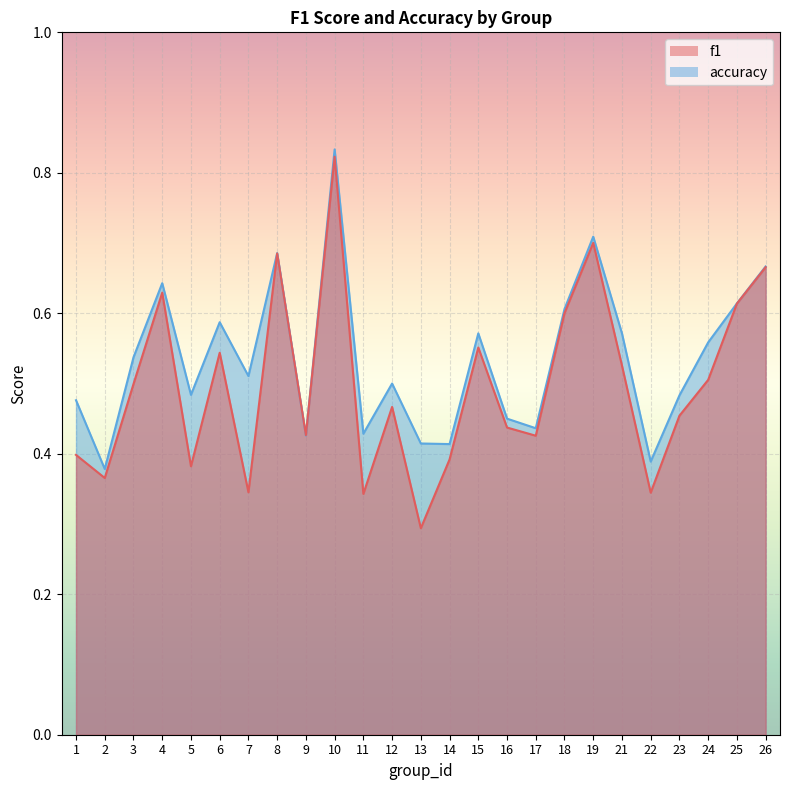

What is the maximum value for accuracy?

0.8